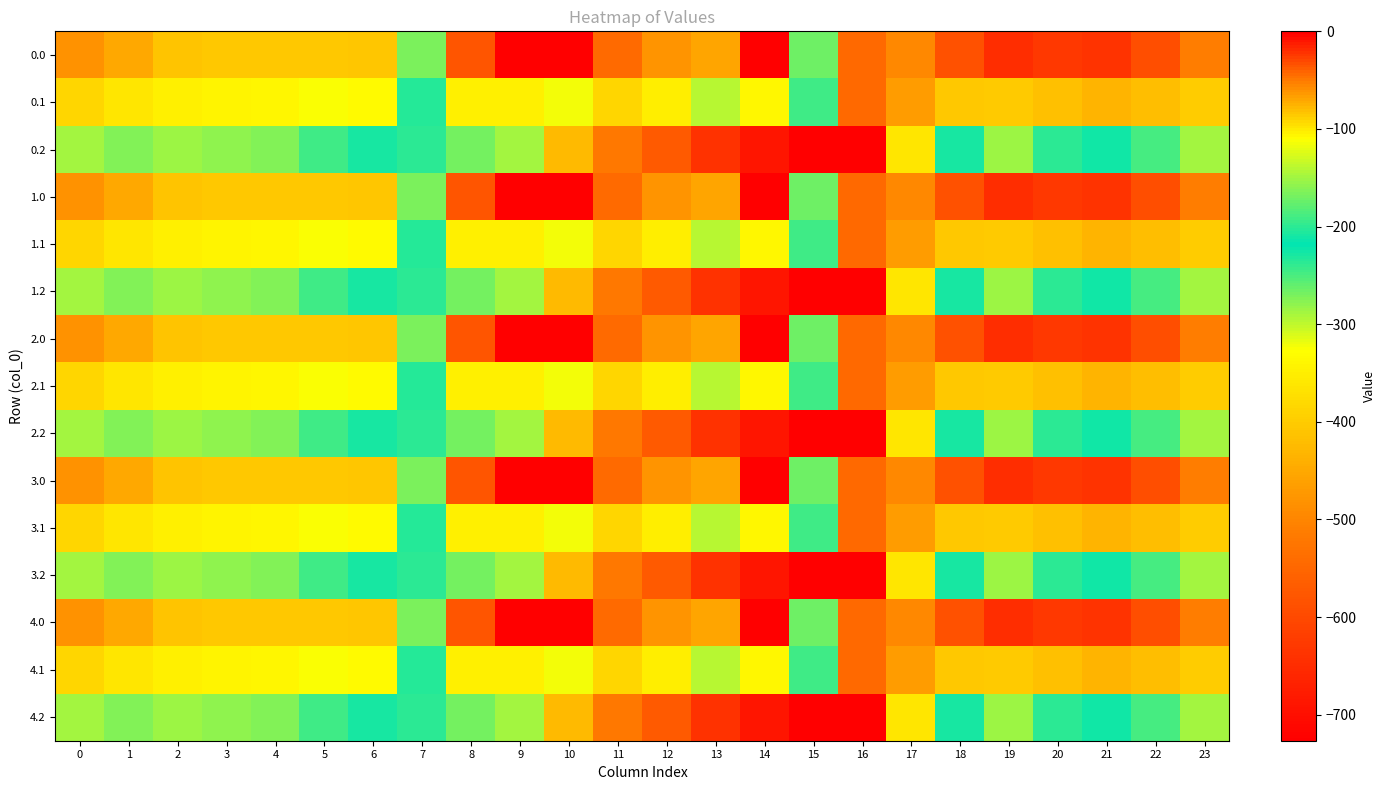

Reading right to left, transcribe all the data shown in this chart.

0.0: 23=-511.3	22=-592.3	21=-638.4	20=-629.9	19=-649.2	18=-586.7	17=-494.8	16=-545.4	15=-172.8	14=-0.3	13=-70.2	12=-477.2	11=-544.3	10=0.0	9=0.0	8=-35.0	7=-270.7	6=-408.0	5=-403.8	4=-404.9	3=-404.4	2=-410.3	1=-449.5	0=-482.0
0.1: 23=-399.4	22=-419.9	21=-432.4	20=-414.5	19=-400.2	18=-405.4	17=-466.6	16=-547.3	15=-190.4	14=-105.5	13=-141.2	12=-350.8	11=-384.7	10=-114.0	9=-104.8	8=-102.3	7=-234.9	6=-332.2	5=-325.7	4=-339.6	3=-342.7	2=-347.9	1=-361.1	0=-384.6
0.2: 23=-287.5	22=-247.4	21=-226.4	20=-199.2	19=-151.0	18=-210.0	17=-362.4	16=-726.6	15=-725.8	14=-687.4	13=-640.4	12=-571.2	11=-520.6	10=-423.5	9=-288.5	8=-169.5	7=-199.0	6=-228.8	5=-245.0	4=-274.4	3=-281.0	2=-285.5	1=-272.7	0=-287.1
1.0: 23=-511.3	22=-592.3	21=-638.4	20=-629.9	19=-649.2	18=-586.7	17=-494.8	16=-545.4	15=-172.8	14=-0.3	13=-70.2	12=-477.2	11=-544.3	10=0.0	9=0.0	8=-35.0	7=-270.7	6=-408.0	5=-403.8	4=-404.9	3=-404.4	2=-410.3	1=-449.5	0=-482.0
1.1: 23=-399.4	22=-419.9	21=-432.4	20=-414.5	19=-400.2	18=-405.4	17=-466.6	16=-547.3	15=-190.4	14=-105.5	13=-141.2	12=-350.8	11=-384.7	10=-114.0	9=-104.8	8=-102.3	7=-234.9	6=-332.2	5=-325.7	4=-339.6	3=-342.7	2=-347.9	1=-361.1	0=-384.6
1.2: 23=-287.5	22=-247.4	21=-226.4	20=-199.2	19=-151.0	18=-210.0	17=-362.4	16=-726.6	15=-725.8	14=-687.4	13=-640.4	12=-571.2	11=-520.6	10=-423.5	9=-288.5	8=-169.5	7=-199.0	6=-228.8	5=-245.0	4=-274.4	3=-281.0	2=-285.5	1=-272.7	0=-287.1
2.0: 23=-511.3	22=-592.3	21=-638.4	20=-629.9	19=-649.2	18=-586.7	17=-494.8	16=-545.4	15=-172.8	14=-0.3	13=-70.2	12=-477.2	11=-544.3	10=0.0	9=0.0	8=-35.0	7=-270.7	6=-408.0	5=-403.8	4=-404.9	3=-404.4	2=-410.3	1=-449.5	0=-482.0
2.1: 23=-399.4	22=-419.9	21=-432.4	20=-414.5	19=-400.2	18=-405.4	17=-466.6	16=-547.3	15=-190.4	14=-105.5	13=-141.2	12=-350.8	11=-384.7	10=-114.0	9=-104.8	8=-102.3	7=-234.9	6=-332.2	5=-325.7	4=-339.6	3=-342.7	2=-347.9	1=-361.1	0=-384.6
2.2: 23=-287.5	22=-247.4	21=-226.4	20=-199.2	19=-151.0	18=-210.0	17=-362.4	16=-726.6	15=-725.8	14=-687.4	13=-640.4	12=-571.2	11=-520.6	10=-423.5	9=-288.5	8=-169.5	7=-199.0	6=-228.8	5=-245.0	4=-274.4	3=-281.0	2=-285.5	1=-272.7	0=-287.1
3.0: 23=-511.3	22=-592.3	21=-638.4	20=-629.9	19=-649.2	18=-586.7	17=-494.8	16=-545.4	15=-172.8	14=-0.3	13=-70.2	12=-477.2	11=-544.3	10=0.0	9=0.0	8=-35.0	7=-270.7	6=-408.0	5=-403.8	4=-404.9	3=-404.4	2=-410.3	1=-449.5	0=-482.0
3.1: 23=-399.4	22=-419.9	21=-432.4	20=-414.5	19=-400.2	18=-405.4	17=-466.6	16=-547.3	15=-190.4	14=-105.5	13=-141.2	12=-350.8	11=-384.7	10=-114.0	9=-104.8	8=-102.3	7=-234.9	6=-332.2	5=-325.7	4=-339.6	3=-342.7	2=-347.9	1=-361.1	0=-384.6
3.2: 23=-287.5	22=-247.4	21=-226.4	20=-199.2	19=-151.0	18=-210.0	17=-362.4	16=-726.6	15=-725.8	14=-687.4	13=-640.4	12=-571.2	11=-520.6	10=-423.5	9=-288.5	8=-169.5	7=-199.0	6=-228.8	5=-245.0	4=-274.4	3=-281.0	2=-285.5	1=-272.7	0=-287.1
4.0: 23=-511.3	22=-592.3	21=-638.4	20=-629.9	19=-649.2	18=-586.7	17=-494.8	16=-545.4	15=-172.8	14=-0.3	13=-70.2	12=-477.2	11=-544.3	10=0.0	9=0.0	8=-35.0	7=-270.7	6=-408.0	5=-403.8	4=-404.9	3=-404.4	2=-410.3	1=-449.5	0=-482.0
4.1: 23=-399.4	22=-419.9	21=-432.4	20=-414.5	19=-400.2	18=-405.4	17=-466.6	16=-547.3	15=-190.4	14=-105.5	13=-141.2	12=-350.8	11=-384.7	10=-114.0	9=-104.8	8=-102.3	7=-234.9	6=-332.2	5=-325.7	4=-339.6	3=-342.7	2=-347.9	1=-361.1	0=-384.6
4.2: 23=-287.5	22=-247.4	21=-226.4	20=-199.2	19=-151.0	18=-210.0	17=-362.4	16=-726.6	15=-725.8	14=-687.4	13=-640.4	12=-571.2	11=-520.6	10=-423.5	9=-288.5	8=-169.5	7=-199.0	6=-228.8	5=-245.0	4=-274.4	3=-281.0	2=-285.5	1=-272.7	0=-287.1